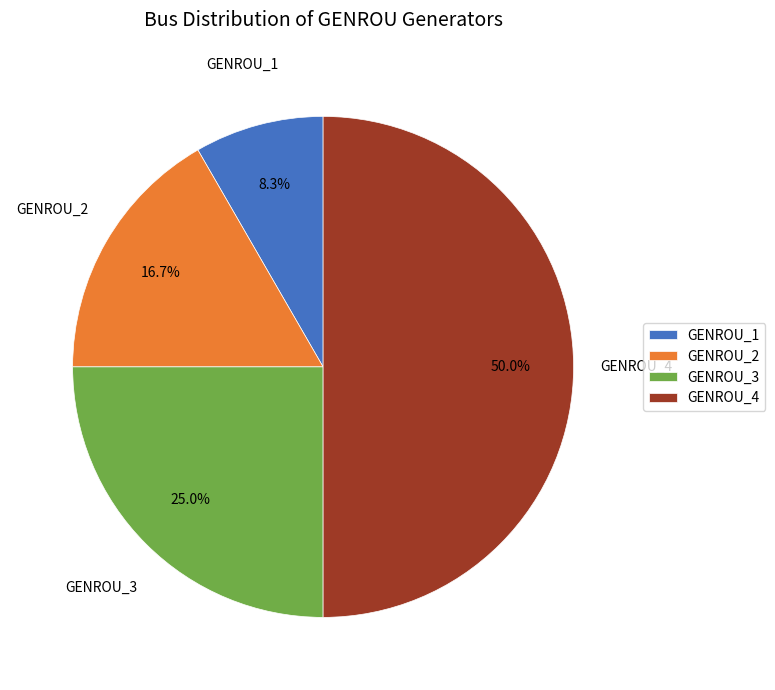

Combined, do GENROU_2 and GENROU_4 account for over 50%?

Yes